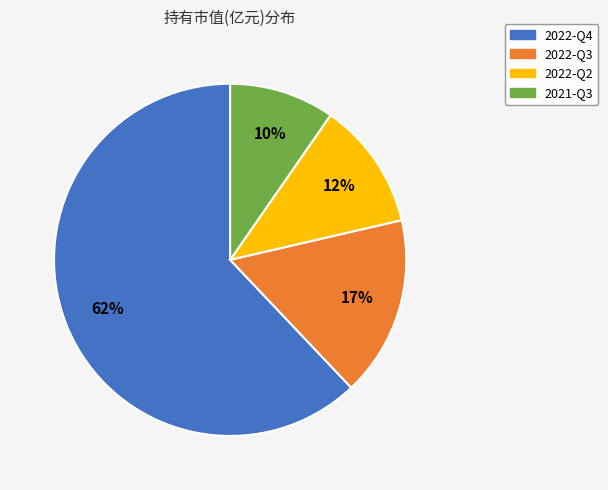

Is there a majority slice in this chart?

Yes